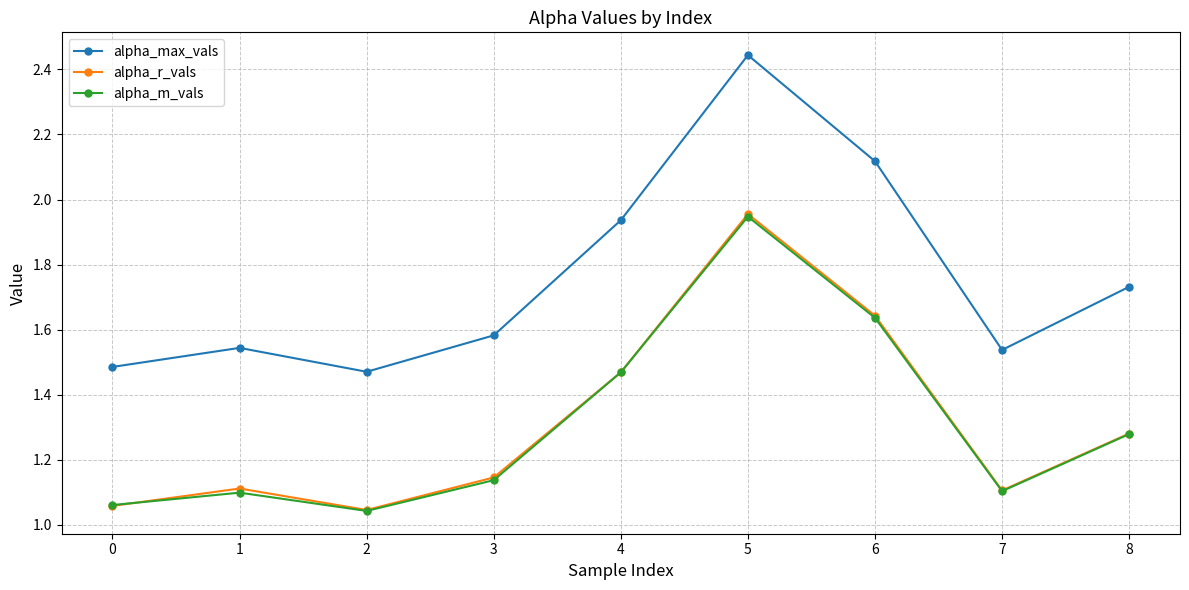

At which category does alpha_max_vals reach its first local valley?

2